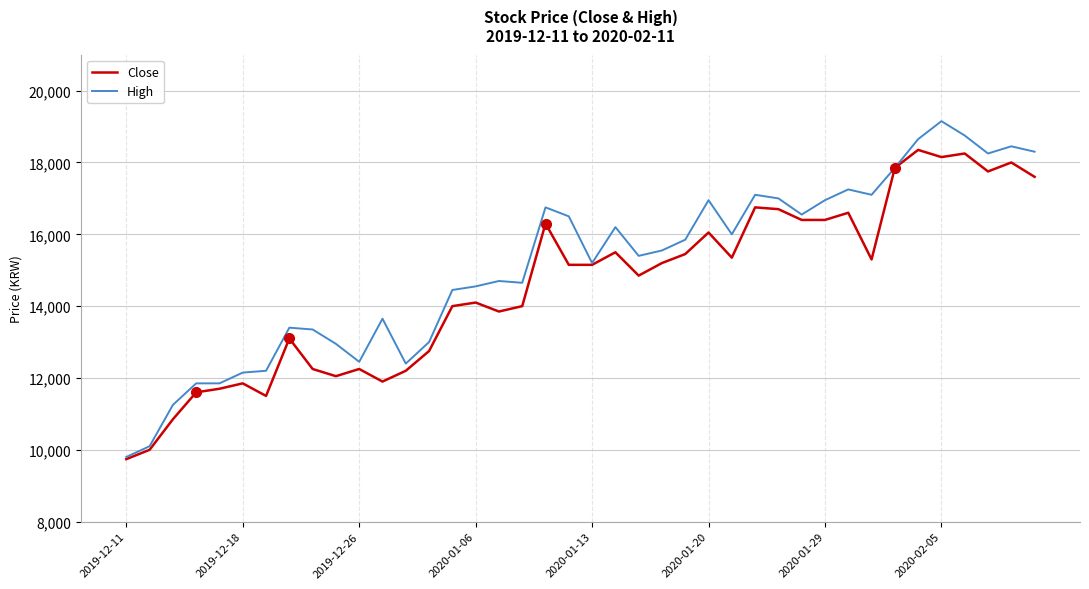

Which series has the largest total across all categories?

High